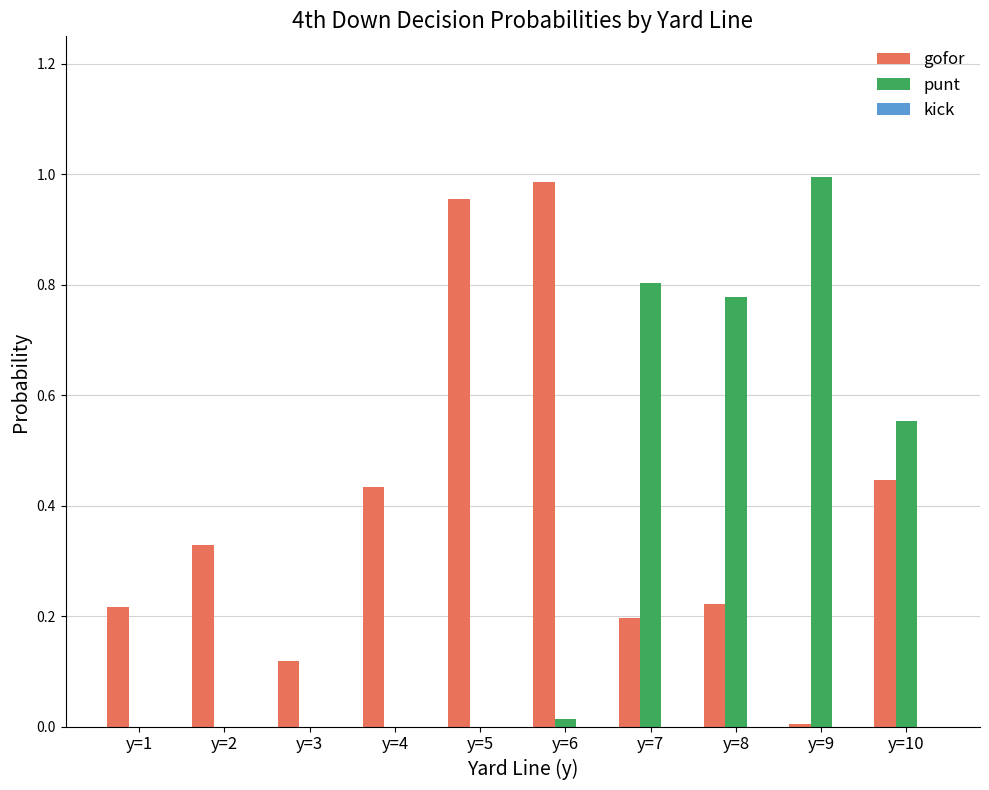

The value of punt at y=5 is 0.0. True or false?

True